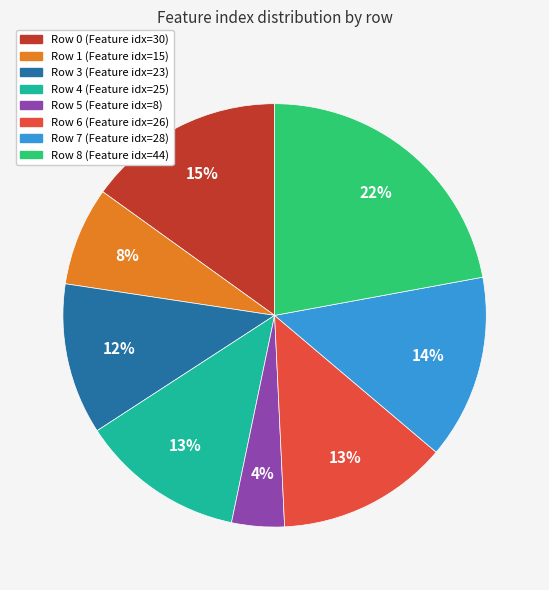

To the nearest percent, what is the average slice percentage?

12%